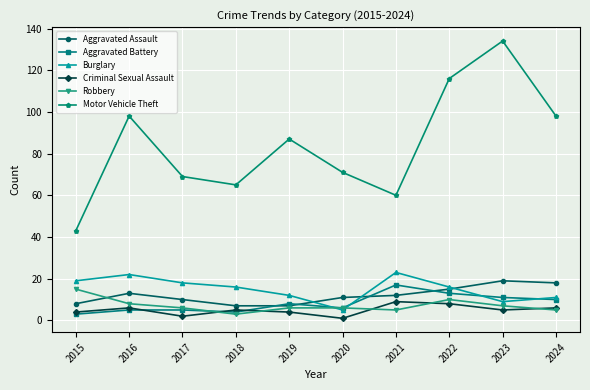

How many series are shown in this chart?

6